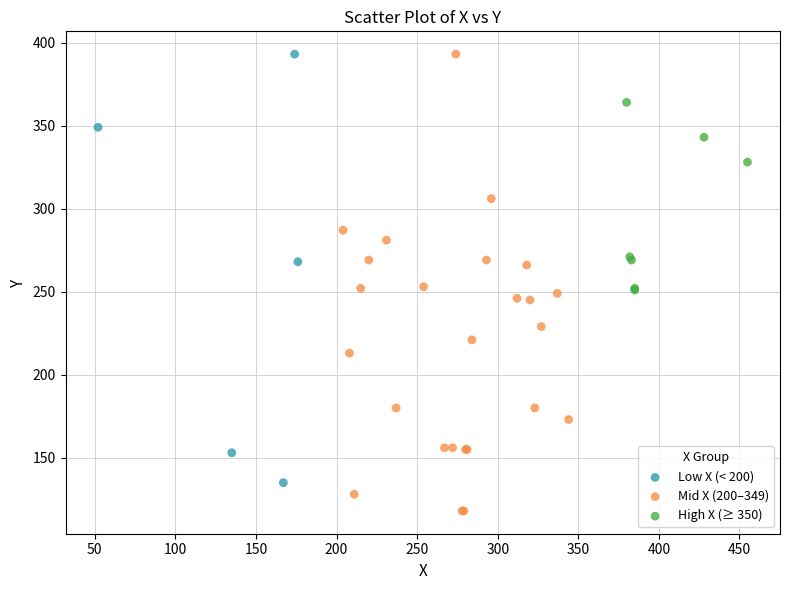

Which series has the largest Y range (max minus min)?

Mid X (200–349)